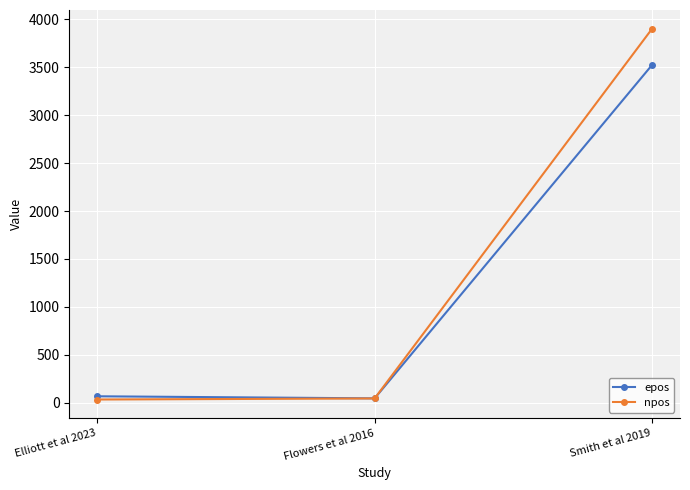

What is the average value of the npos series?

1326.7